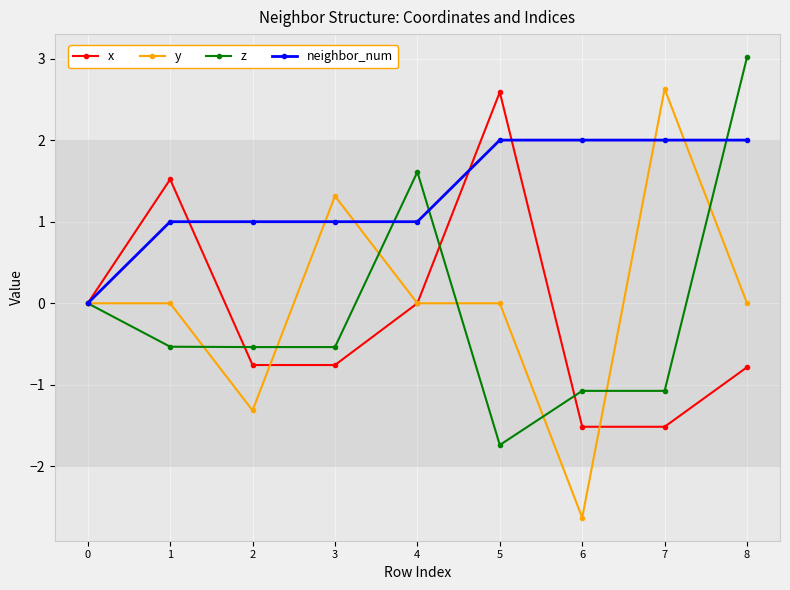

Is the value of neighbor_num at 3 greater than the value of z at 1?

Yes